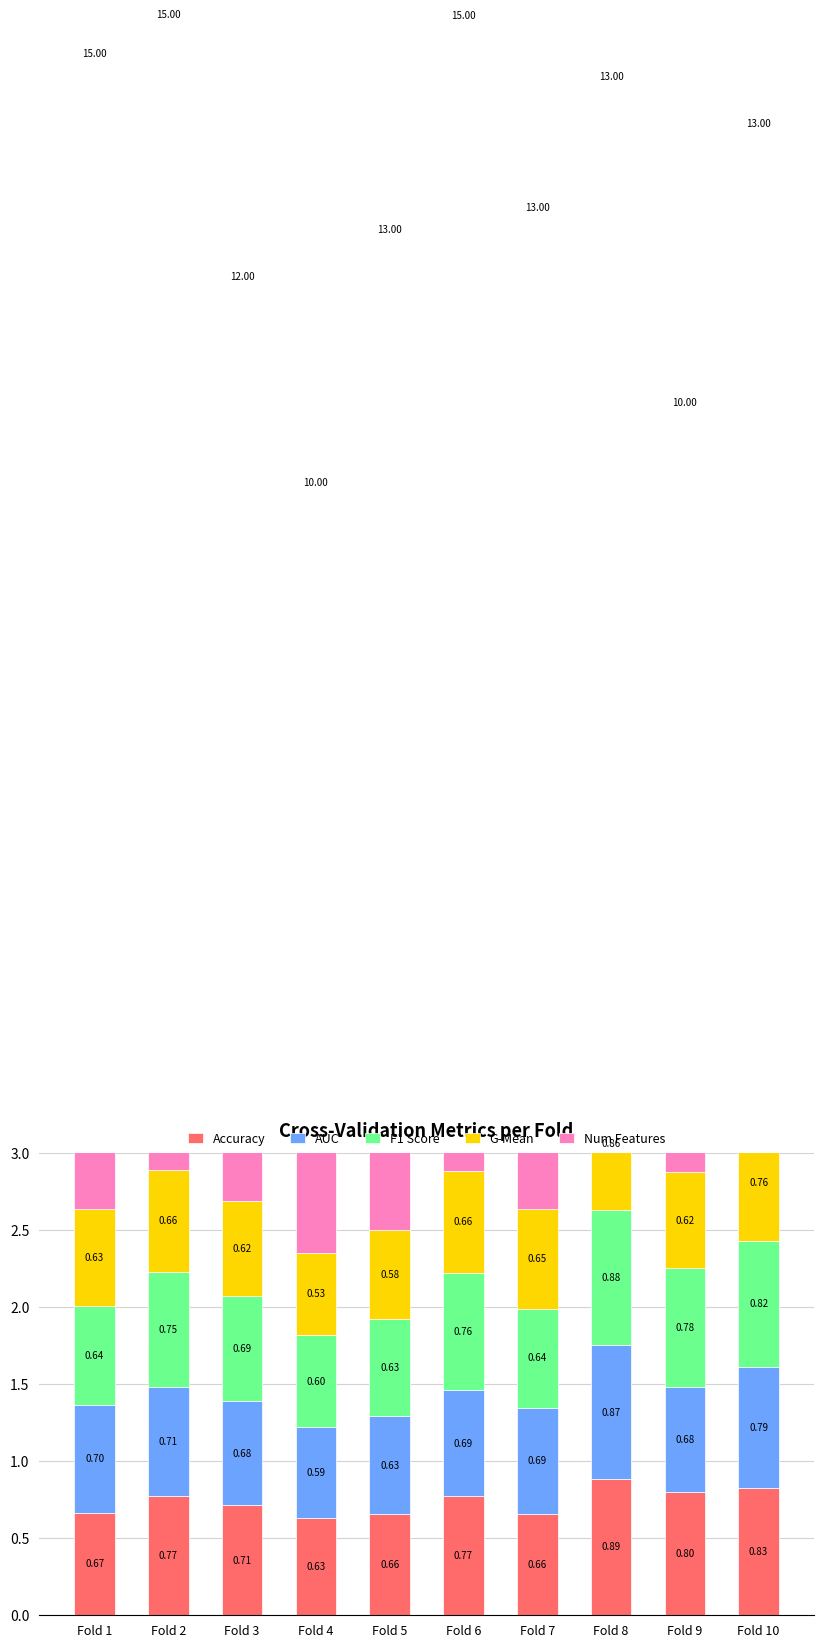

What is the average value of the F1 Score series?

0.7